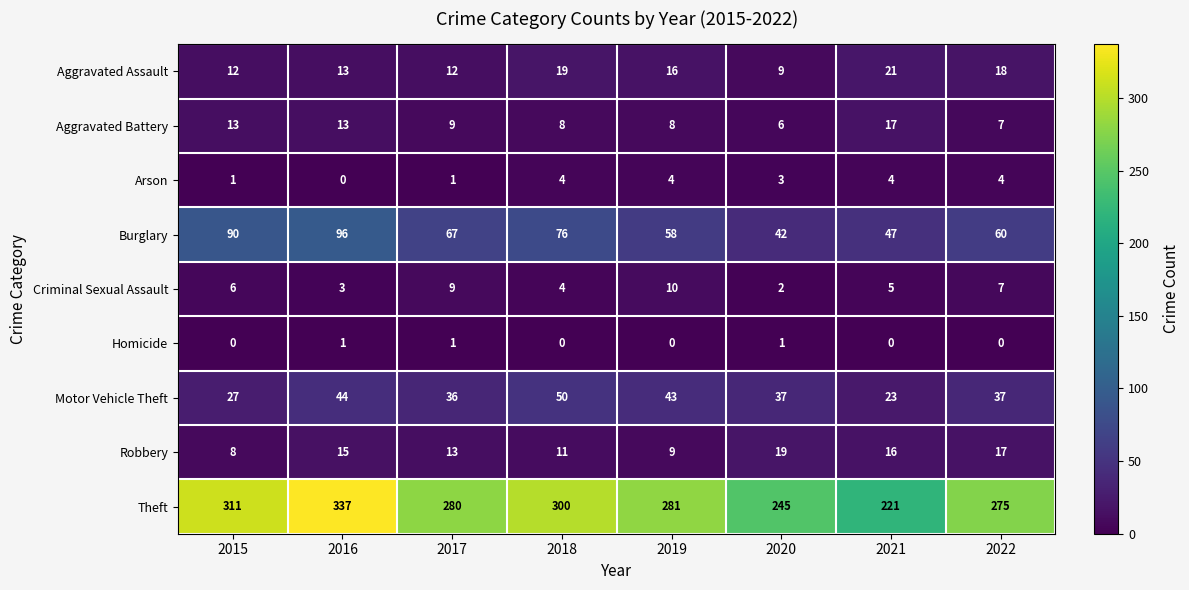

Which series has the largest range (max minus min)?

Theft